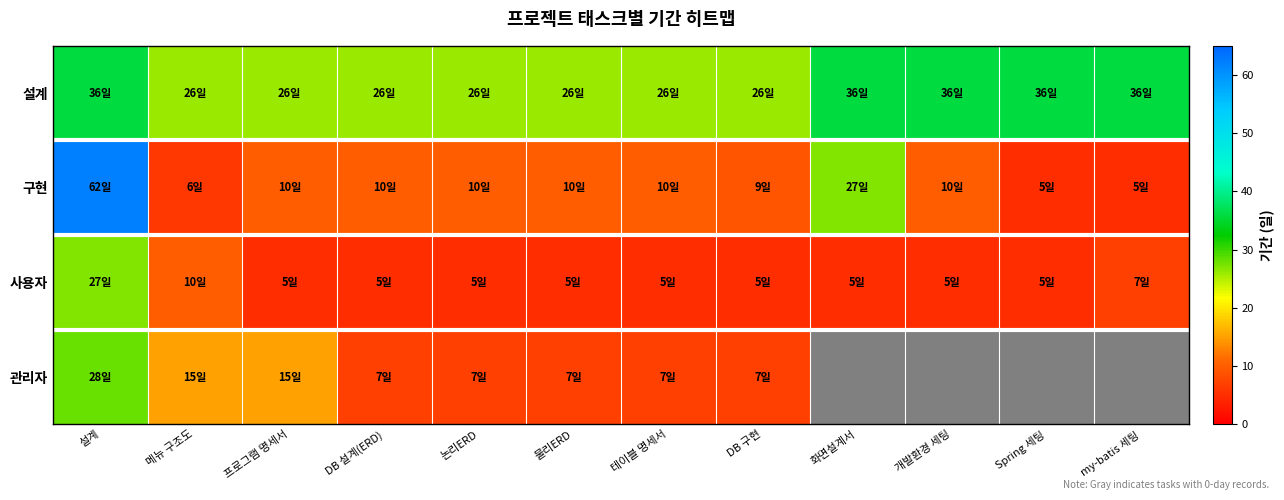

What is the maximum value shown in the chart?

62.0